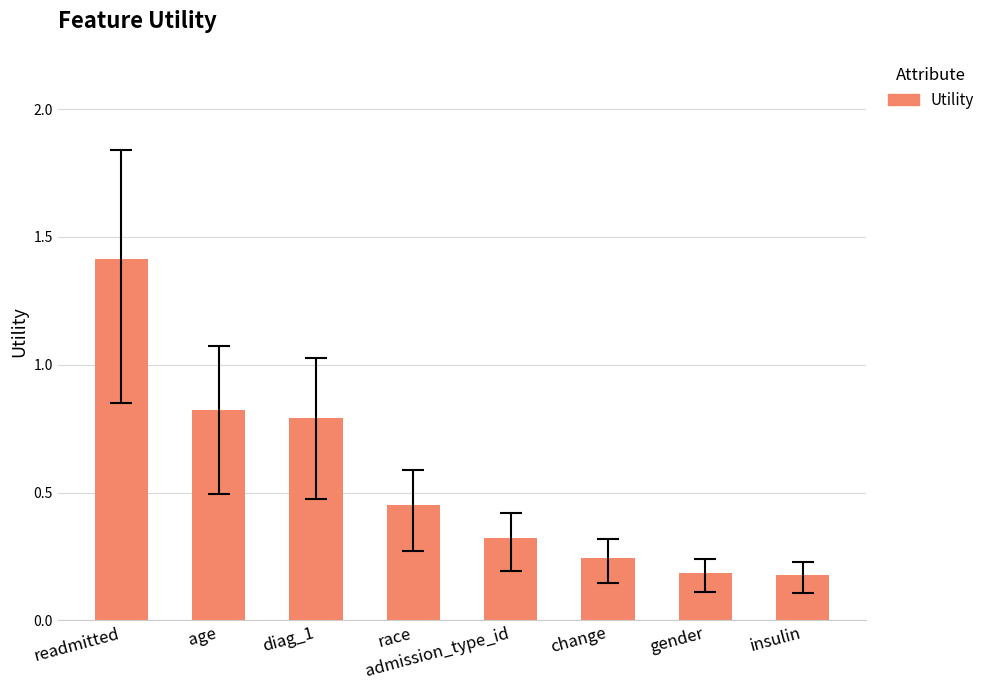

What is the label of the 3rd bar from the left?

diag_1